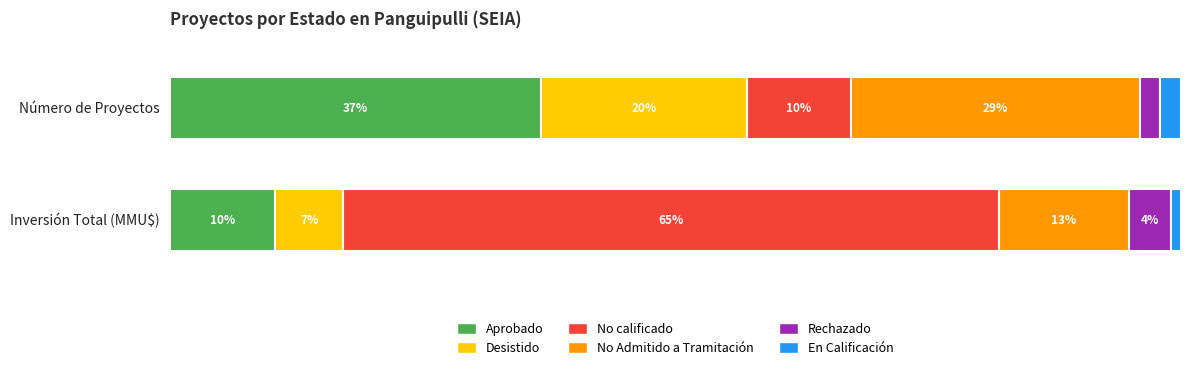

How many bars are there in each group?

6